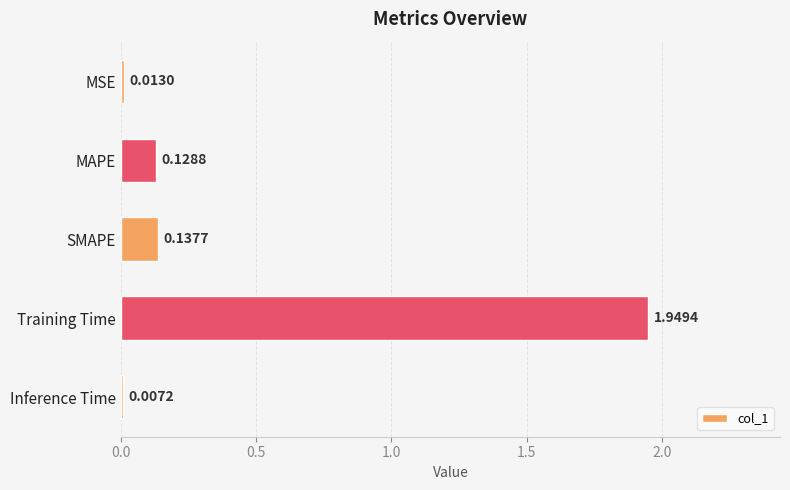

Which label corresponds to the largest value in the chart?

Training Time